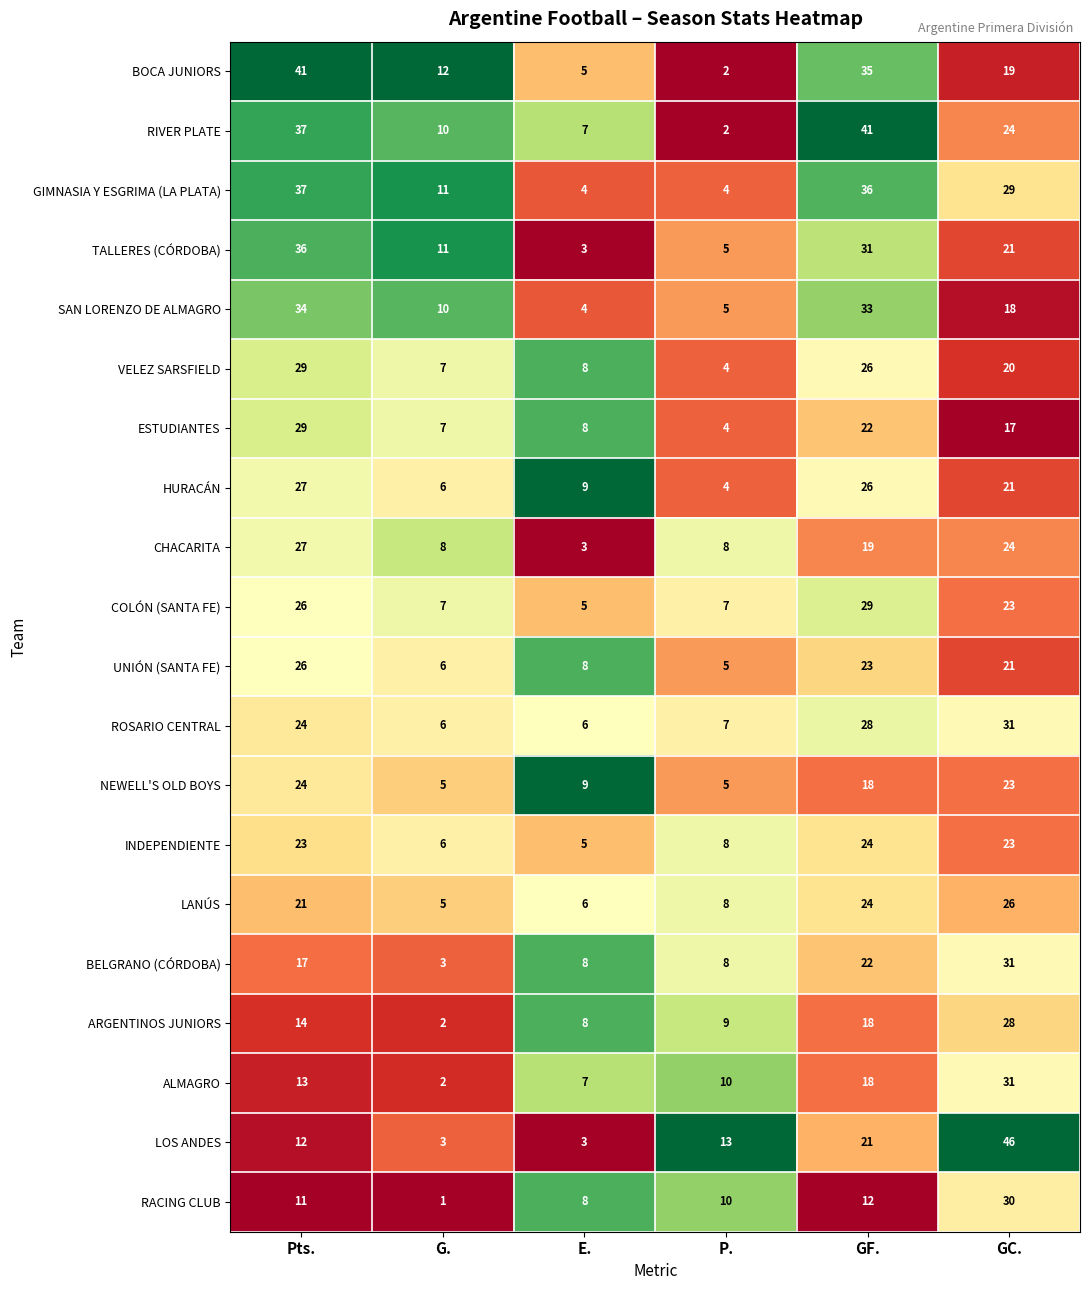

What is the difference between the LANÚS values at GC. and Pts.?

5